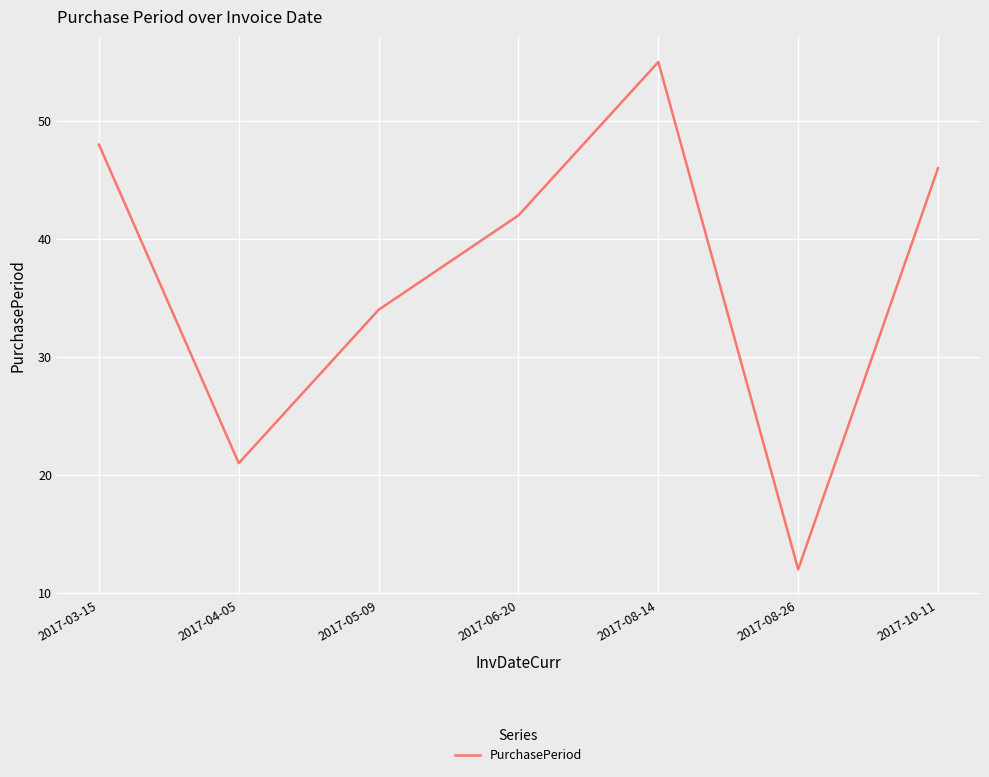

At which label does the data first exceed 42?

2017-03-15